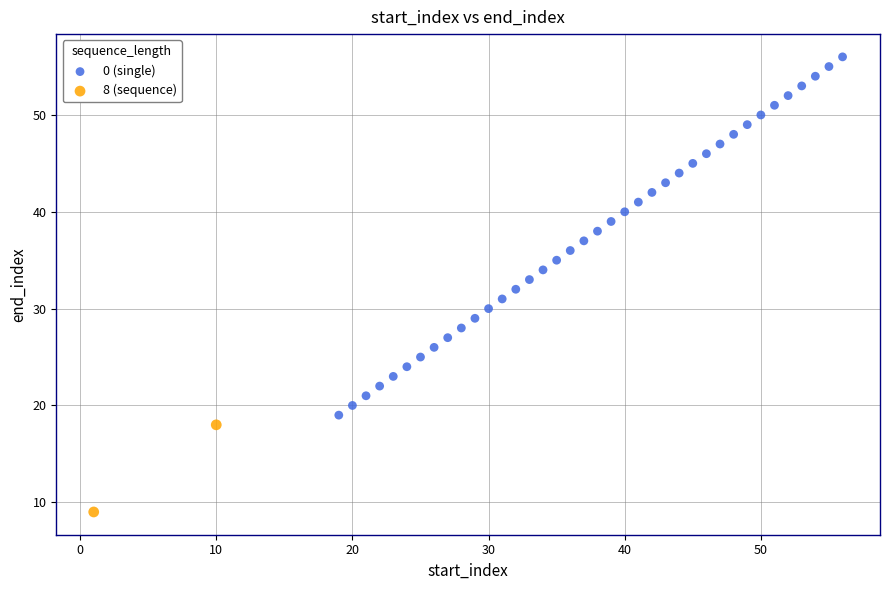

What are all the series names shown in the legend?

0 (single), 8 (sequence)